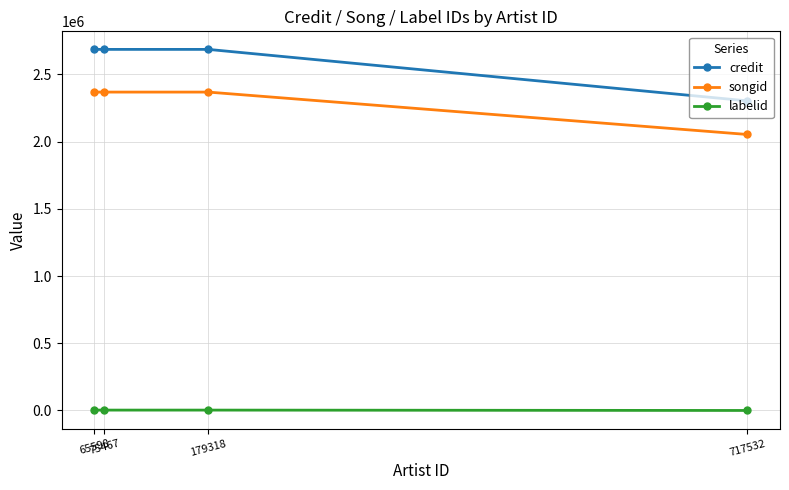

What is the value of the songid point at the 1st from the left?

2368726